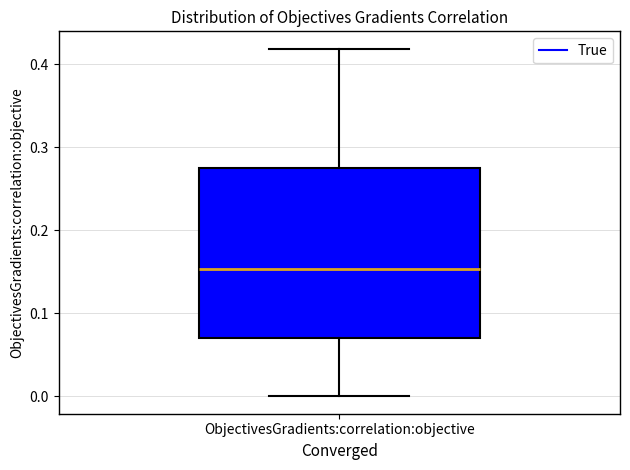

Read this box plot against the y-axis: the position of the median line, the range covered by the box, and the ends of both whiskers. The values are not printed on the chart, so give them approximately, as read against the axis.

median 0.15, box 0.07 to 0.28, whiskers 0.00 to 0.42